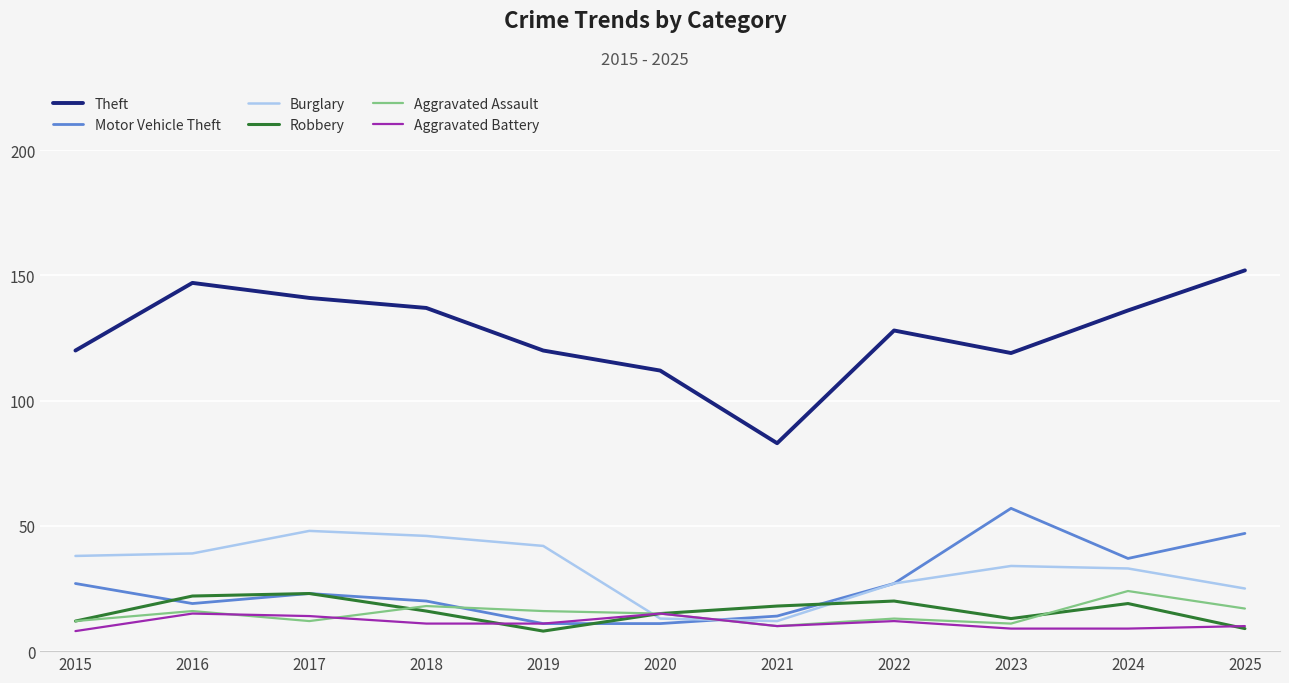

After their last crossing, which series has the higher values: Burglary or Aggravated Battery?

Burglary